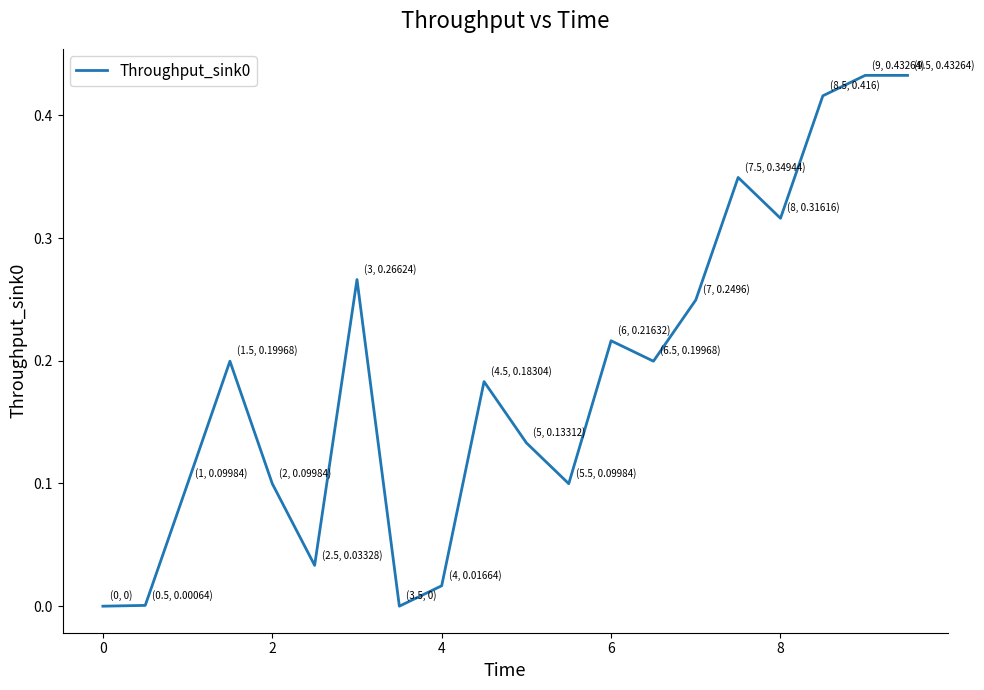

How many points are higher than both their immediate neighbors (excluding endpoints)?

5